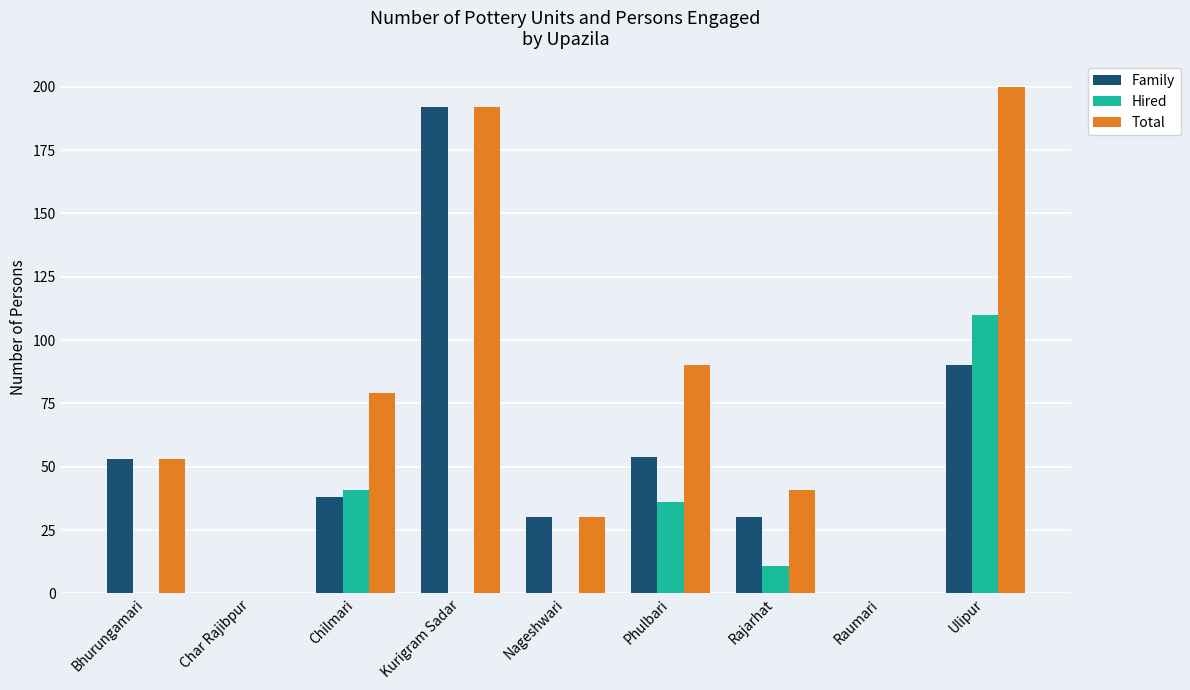

How many categories are shown in the chart?

9